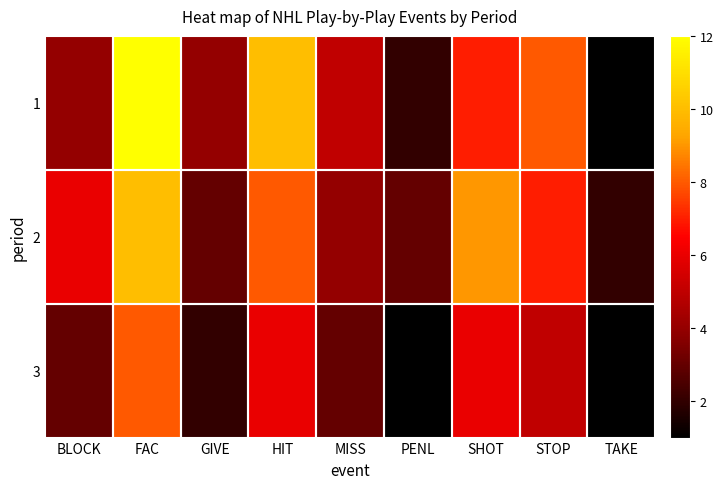

At how many categories does at least one series exceed 3?

7